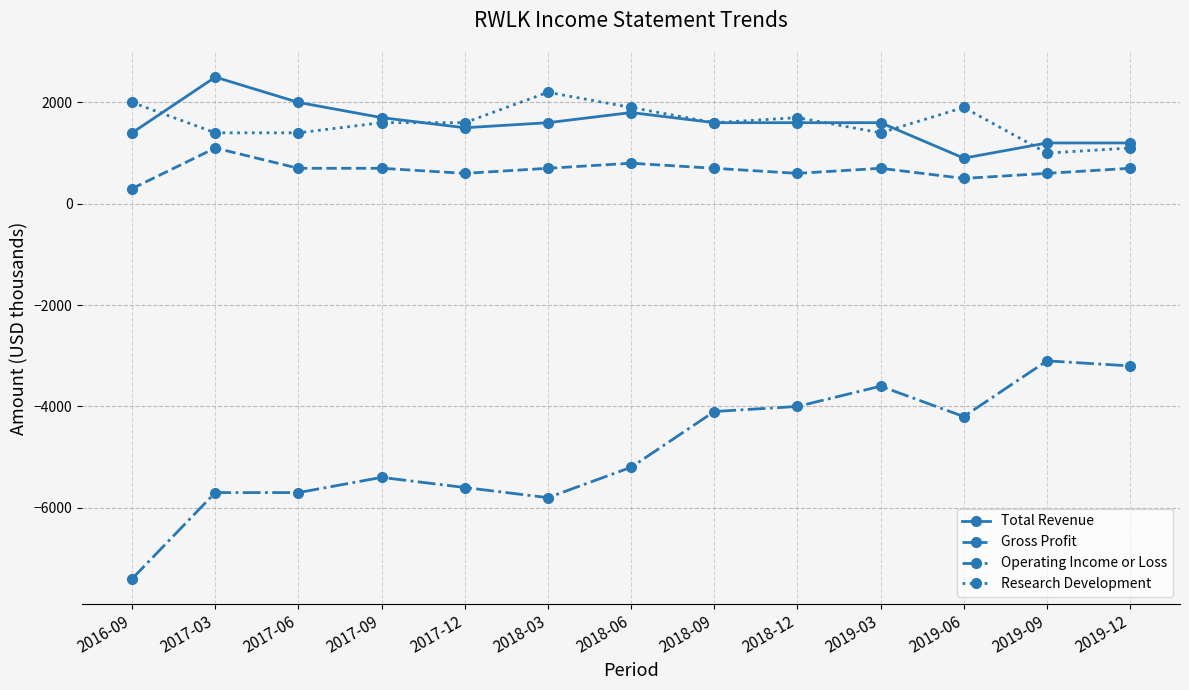

Reading right to left, what are all the values shown in this chart?

Total Revenue: 1200	1200	900	1600	1600	1600	1800	1600	1500	1700	2000	2500	1400
Gross Profit: 700	600	500	700	600	700	800	700	600	700	700	1100	300
Operating Income or Loss: -3200	-3100	-4200	-3600	-4000	-4100	-5200	-5800	-5600	-5400	-5700	-5700	-7400
Research Development: 1100	1000	1900	1400	1700	1600	1900	2200	1600	1600	1400	1400	2000